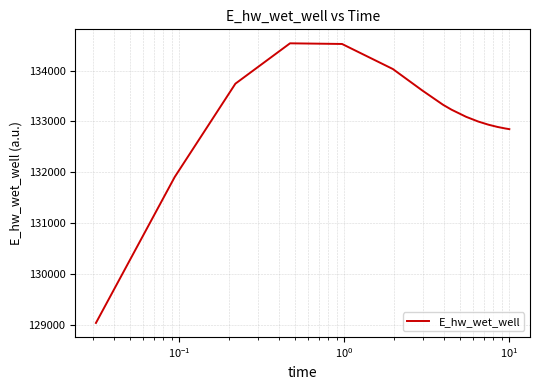

What is the smallest value displayed?

129036.2